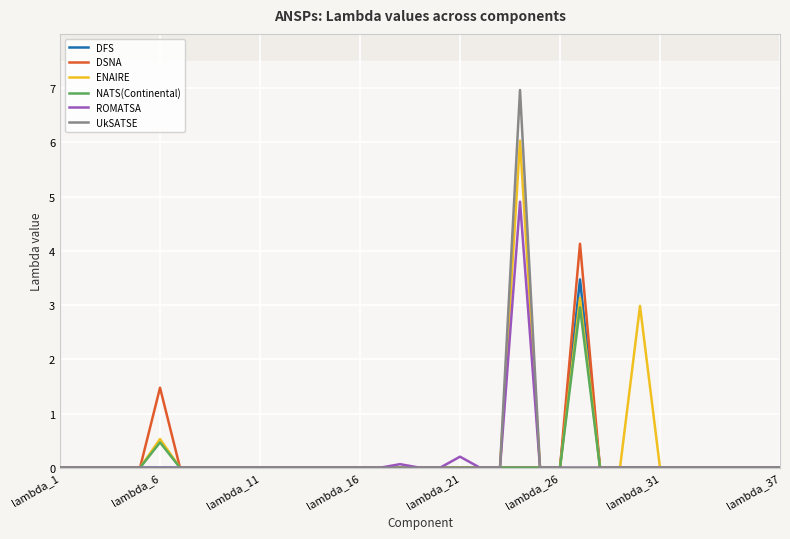

What is the difference between the maximum and second lowest values in the NATS(Continental) series?

3.0